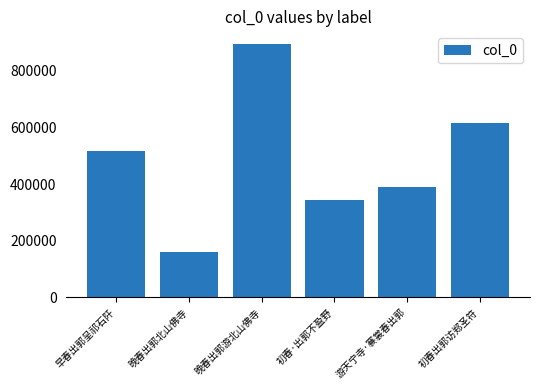

Is it true that the value at 早春出郭呈祁石阡 is 250203?

False